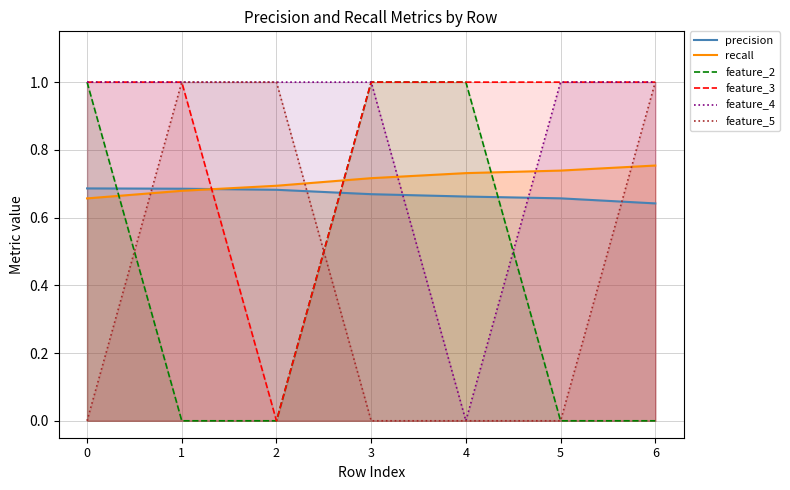

How many series are shown in this chart?

6